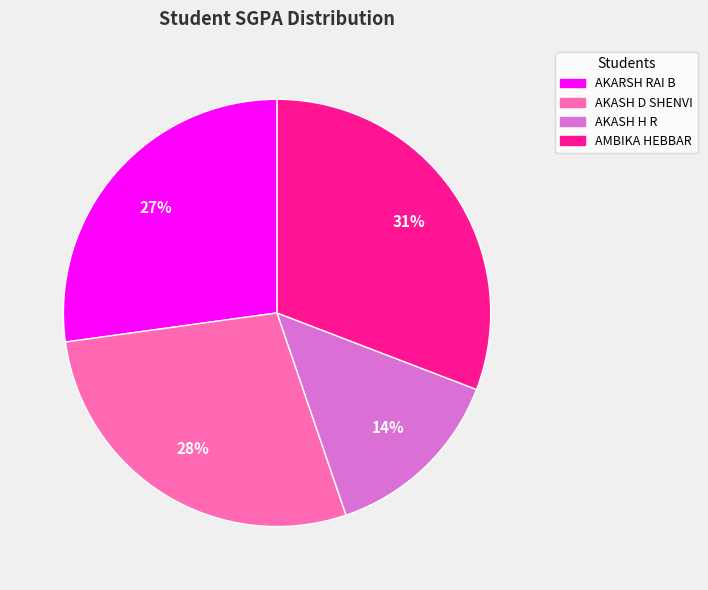

Does AKASH D SHENVI account for over 50% of the chart?

No